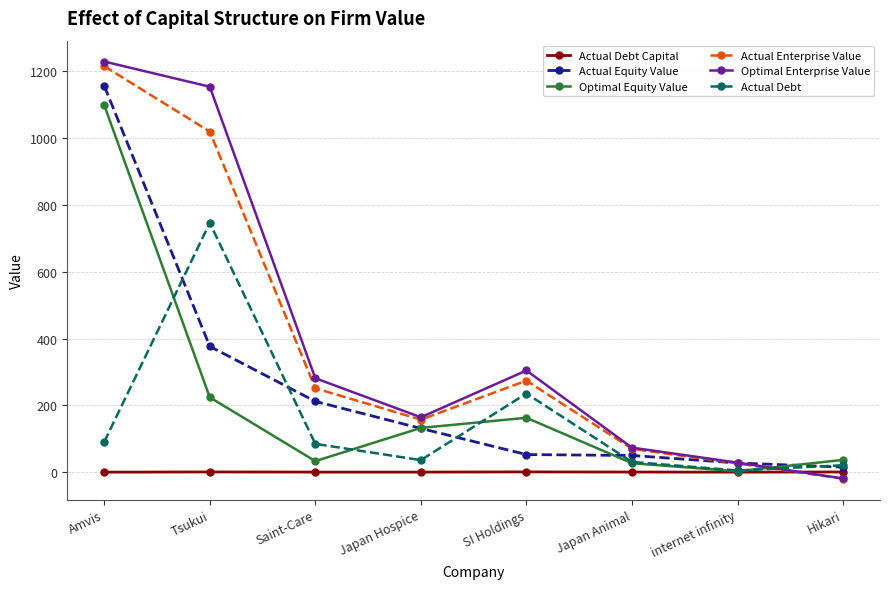

What is the difference between the maximum and minimum values in the Actual Debt Capital series?

0.7